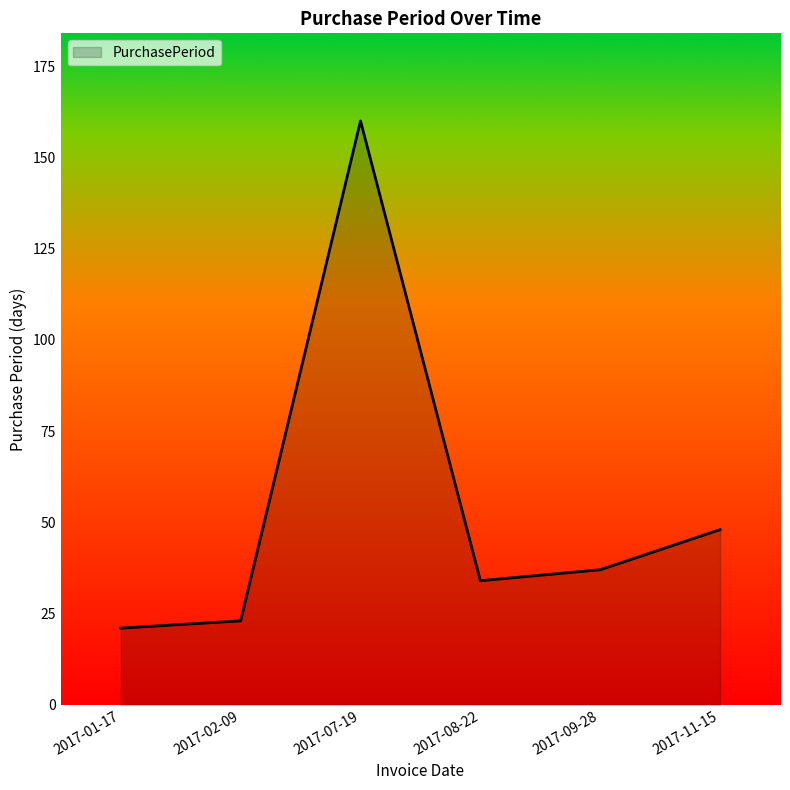

True or false: the data has more than 1 interior local peaks.

False